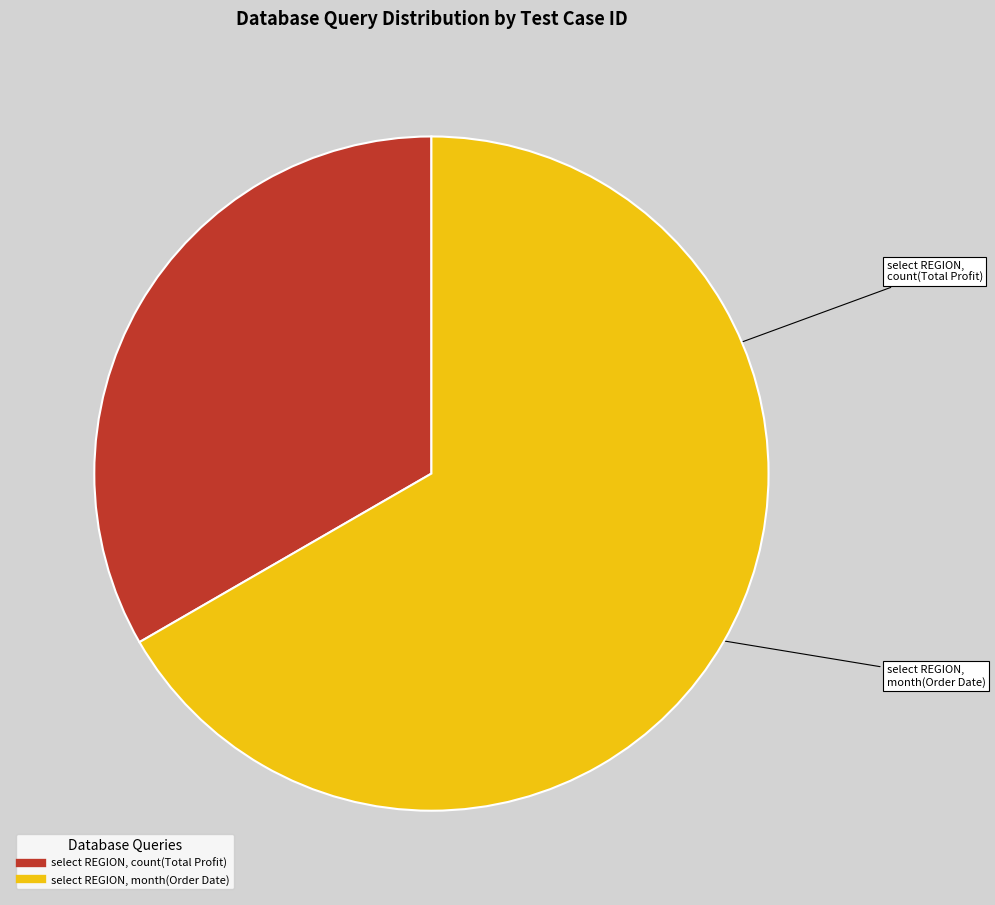

Is the sum of select REGION, count(Total Profit) and select REGION, month(Order Date) greater than half?

Yes